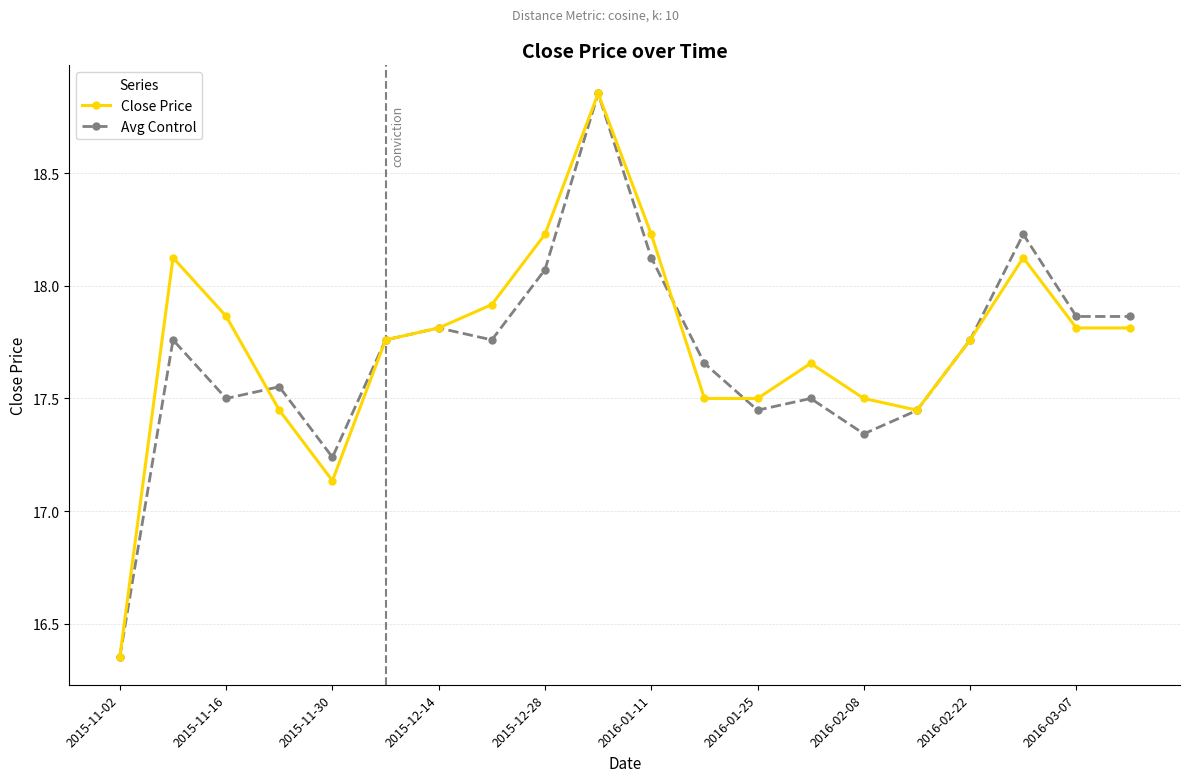

What is the value of the Avg Control point at the 14th from the left?

17.5